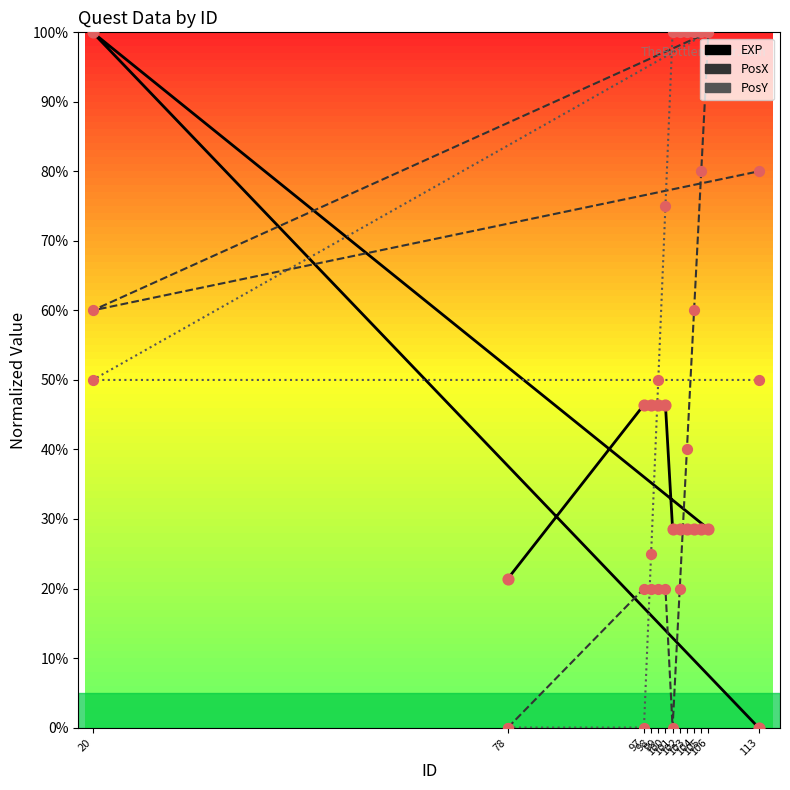

Which series reaches the minimum Y coordinate?

EXP